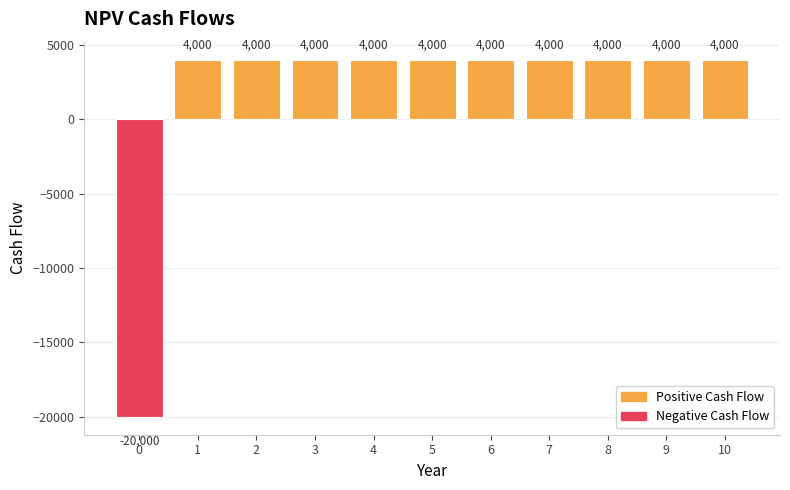

True or false: the data shows -20000 at 0.

True